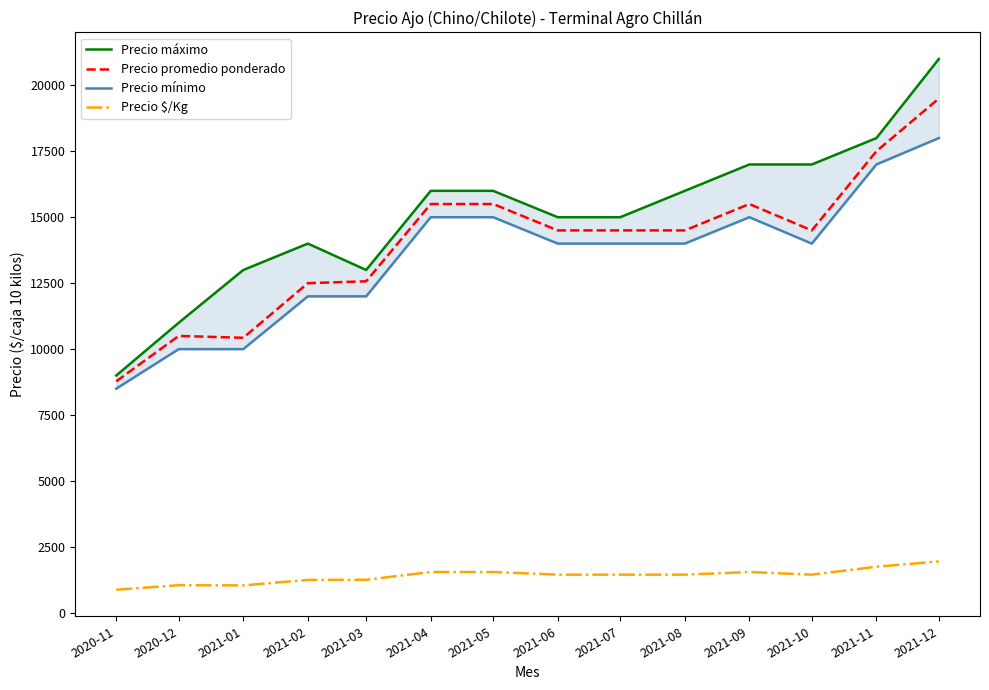

How many interior local valleys does the Precio promedio ponderado series have?

2